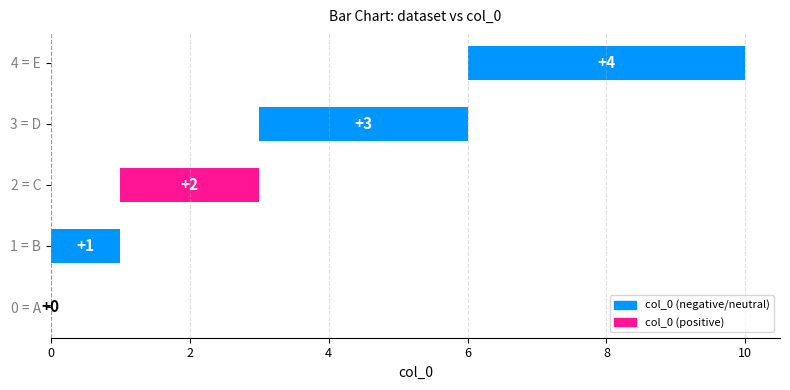

Reading right to left, extract all data points from this chart.

4	3	2	1	0